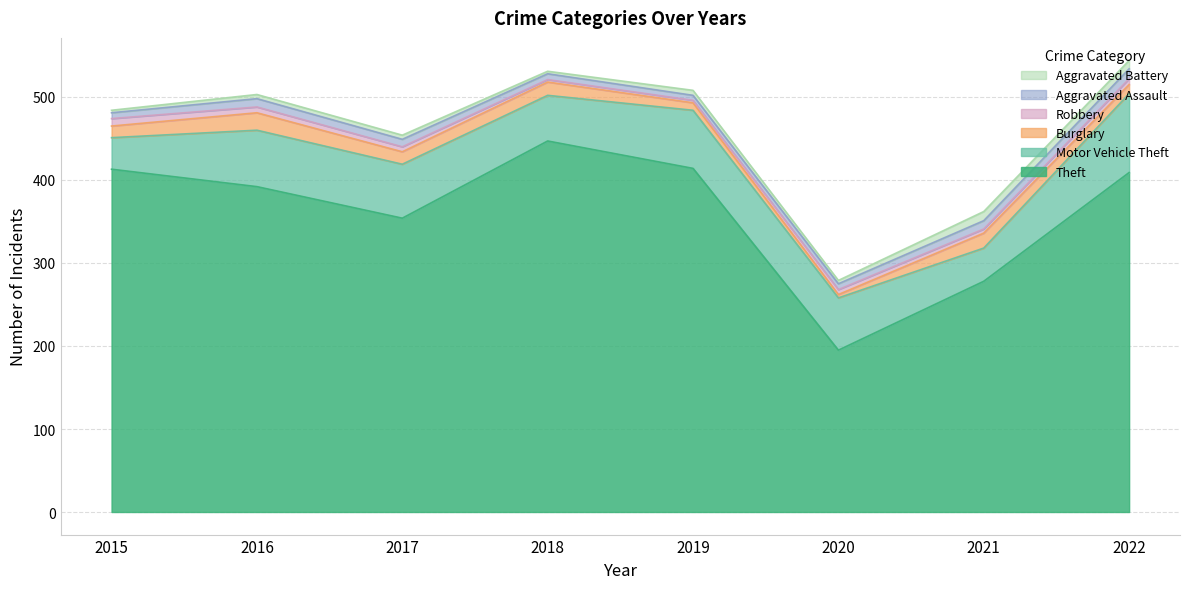

True or false: Robbery has a value of 9 at 2015.

True